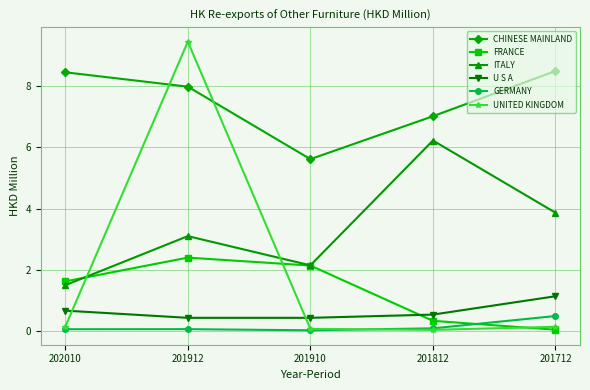

At how many categories does at least one series exceed 2?

5